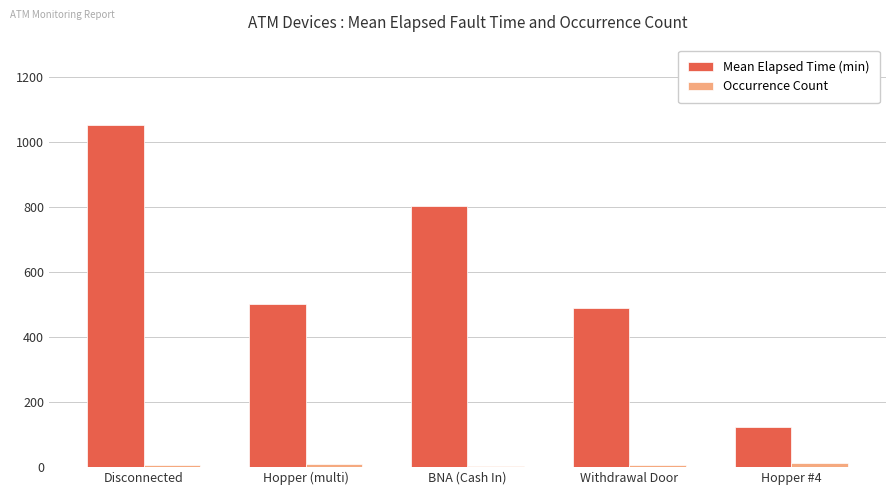

The value of Mean Elapsed Time (min) at Hopper #4 is 121.2. True or false?

True